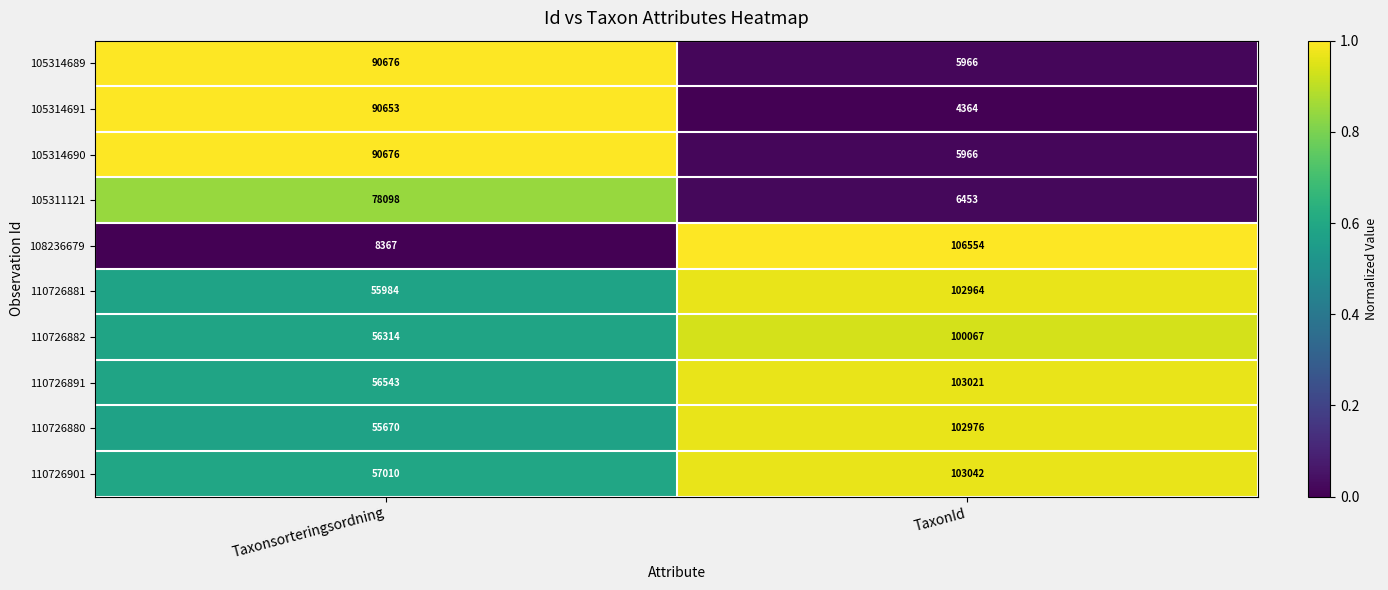

Reading right to left, extract all data points from this chart.

105314689: TaxonId=5966	Taxonsorteringsordning=90676
105314691: TaxonId=4364	Taxonsorteringsordning=90653
105314690: TaxonId=5966	Taxonsorteringsordning=90676
105311121: TaxonId=6453	Taxonsorteringsordning=78098
108236679: TaxonId=106554	Taxonsorteringsordning=8367
110726881: TaxonId=102964	Taxonsorteringsordning=55984
110726882: TaxonId=100067	Taxonsorteringsordning=56314
110726891: TaxonId=103021	Taxonsorteringsordning=56543
110726880: TaxonId=102976	Taxonsorteringsordning=55670
110726901: TaxonId=103042	Taxonsorteringsordning=57010